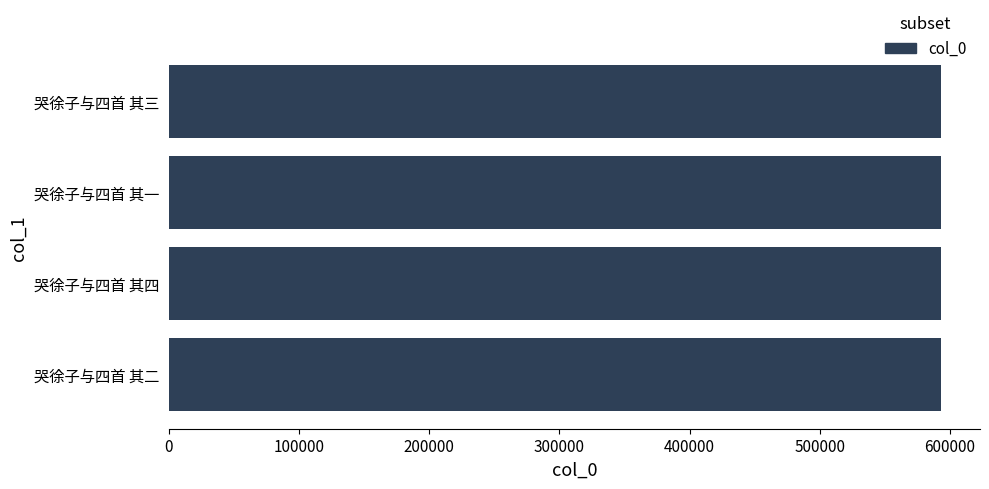

What is the minimum value shown in the chart?

593417